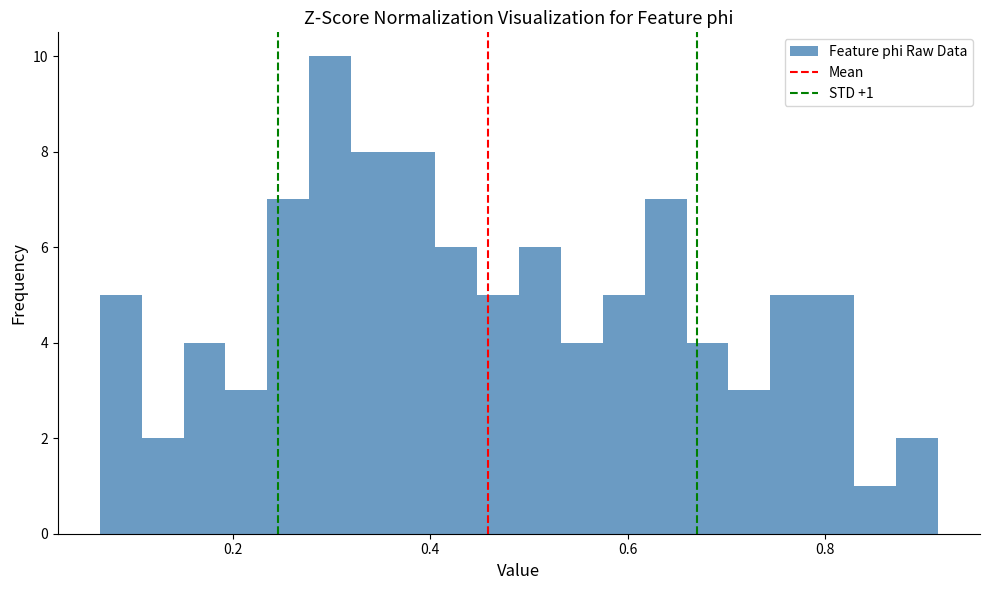

Around what value on the x-axis is the tallest bar? Give the approximate position of its centre, as read against the axis.

0.30